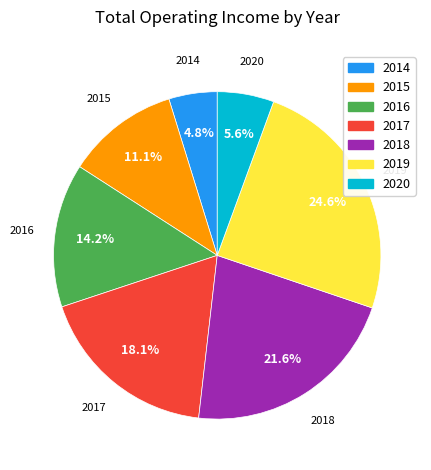

Is there any slice that represents more than half of the pie?

No